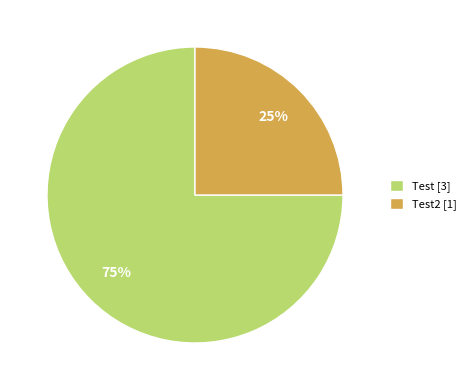

Which category accounts for the majority?

Test [3]